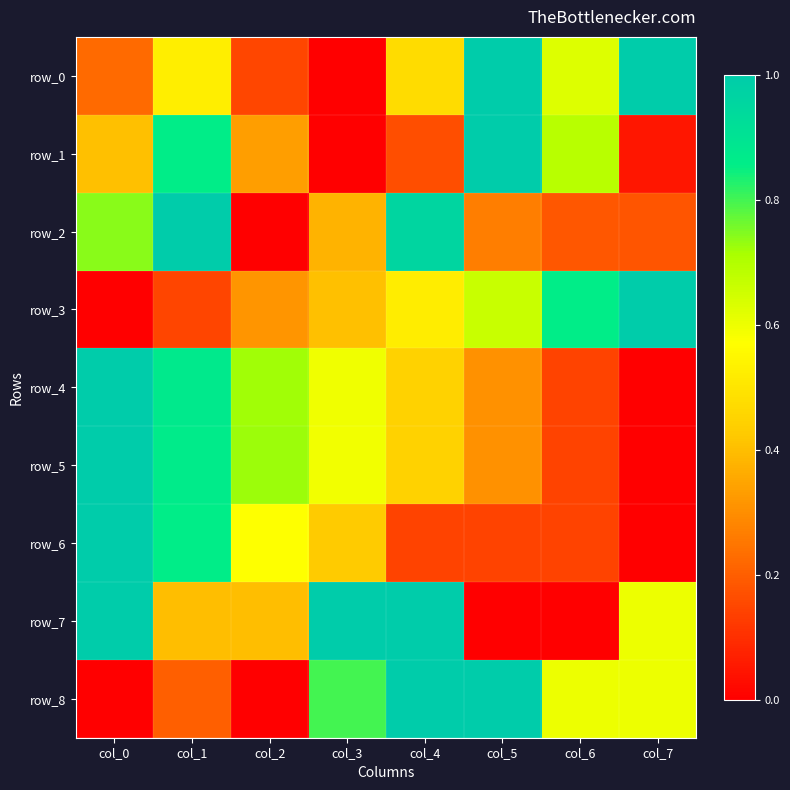

Reading right to left, extract all data points from this chart.

row_0: col_7=1.0	col_6=0.6	col_5=1.0	col_4=0.5	col_3=0.0	col_2=0.1	col_1=0.5	col_0=0.2
row_1: col_7=0.0	col_6=0.7	col_5=1.0	col_4=0.2	col_3=0.0	col_2=0.3	col_1=0.9	col_0=0.4
row_2: col_7=0.2	col_6=0.2	col_5=0.3	col_4=1.0	col_3=0.4	col_2=0.0	col_1=1.0	col_0=0.7
row_3: col_7=1.0	col_6=0.9	col_5=0.7	col_4=0.5	col_3=0.4	col_2=0.3	col_1=0.1	col_0=0.0
row_4: col_7=0.0	col_6=0.1	col_5=0.3	col_4=0.4	col_3=0.6	col_2=0.7	col_1=0.9	col_0=1.0
row_5: col_7=0.0	col_6=0.1	col_5=0.3	col_4=0.4	col_3=0.6	col_2=0.7	col_1=0.9	col_0=1.0
row_6: col_7=0.0	col_6=0.1	col_5=0.1	col_4=0.1	col_3=0.4	col_2=0.6	col_1=0.9	col_0=1.0
row_7: col_7=0.6	col_6=0.0	col_5=0.0	col_4=1.0	col_3=1.0	col_2=0.4	col_1=0.4	col_0=1.0
row_8: col_7=0.6	col_6=0.6	col_5=1.0	col_4=1.0	col_3=0.8	col_2=0.0	col_1=0.2	col_0=0.0